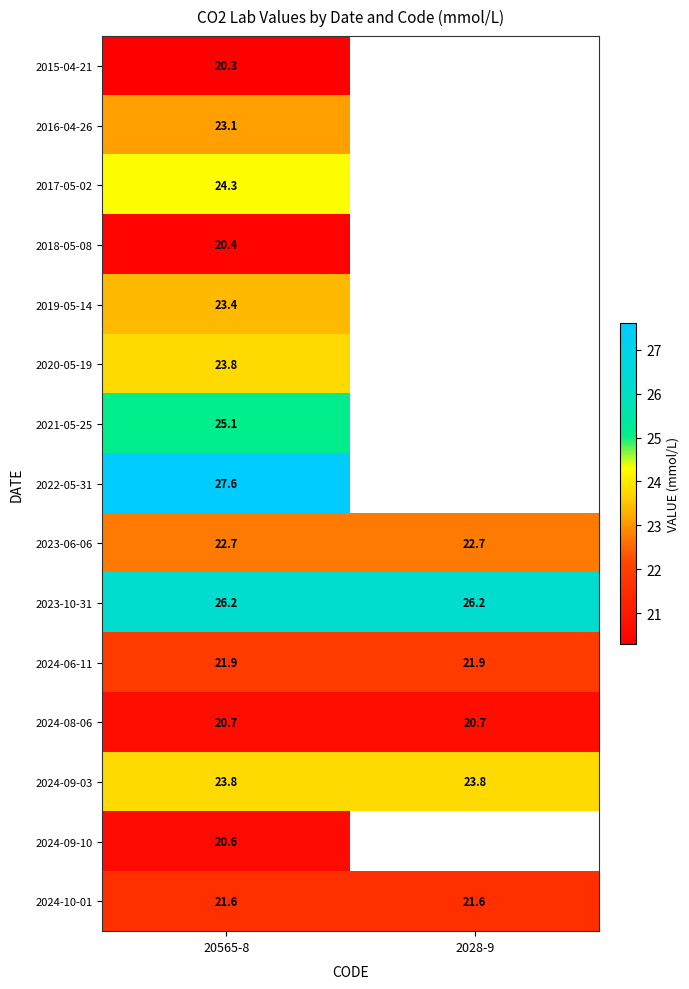

At which category does the chart reach its peak across all series?

20565-8